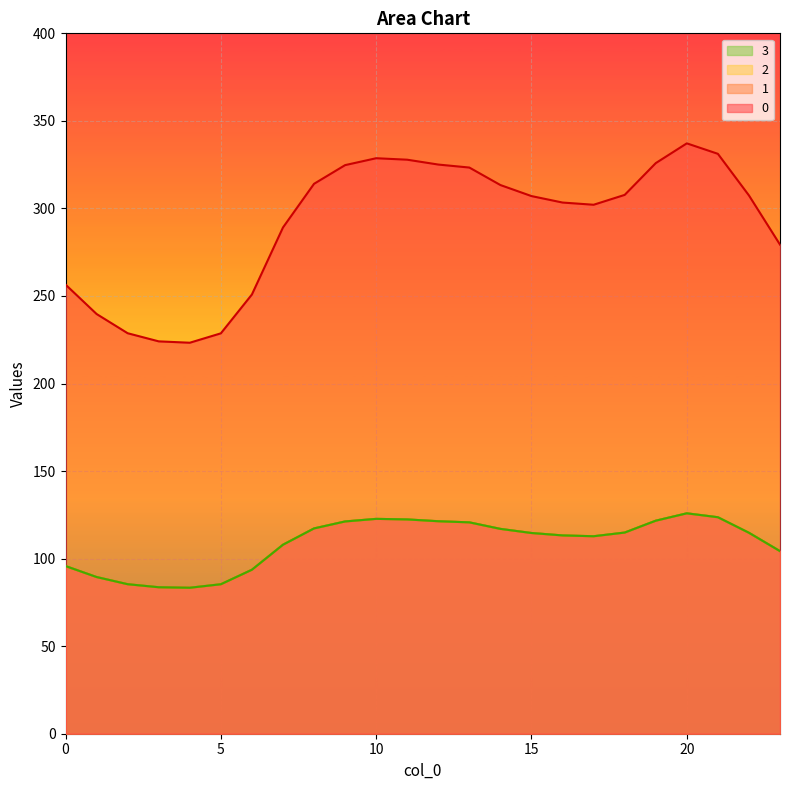

True or false: 1 and 2 intersect in this chart.

False